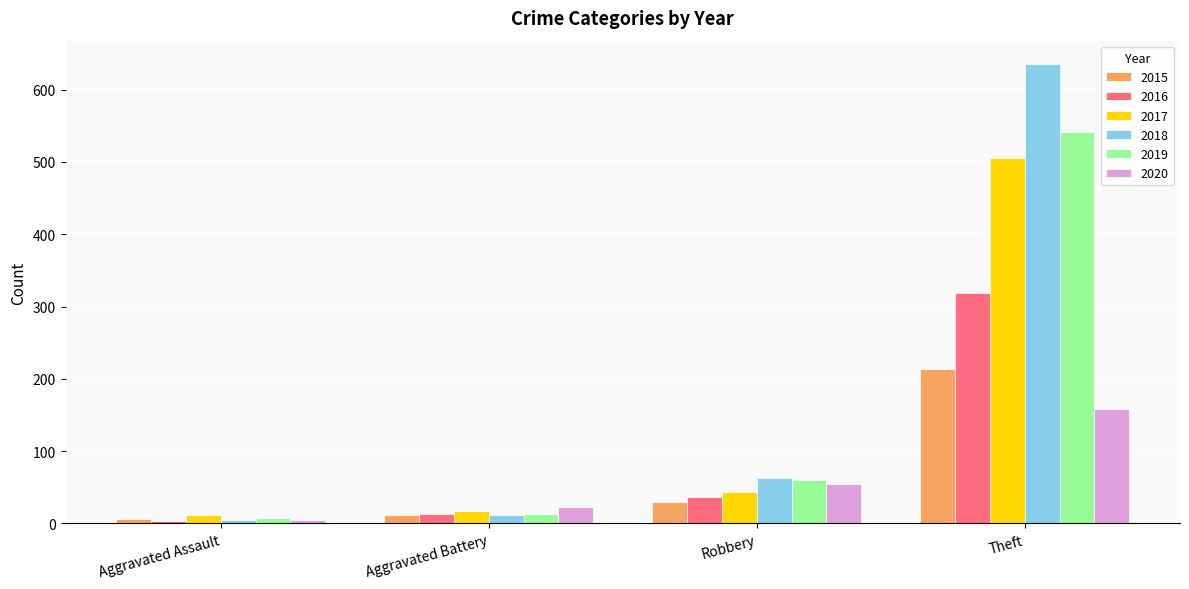

What is the total value across all series at Theft?

2373